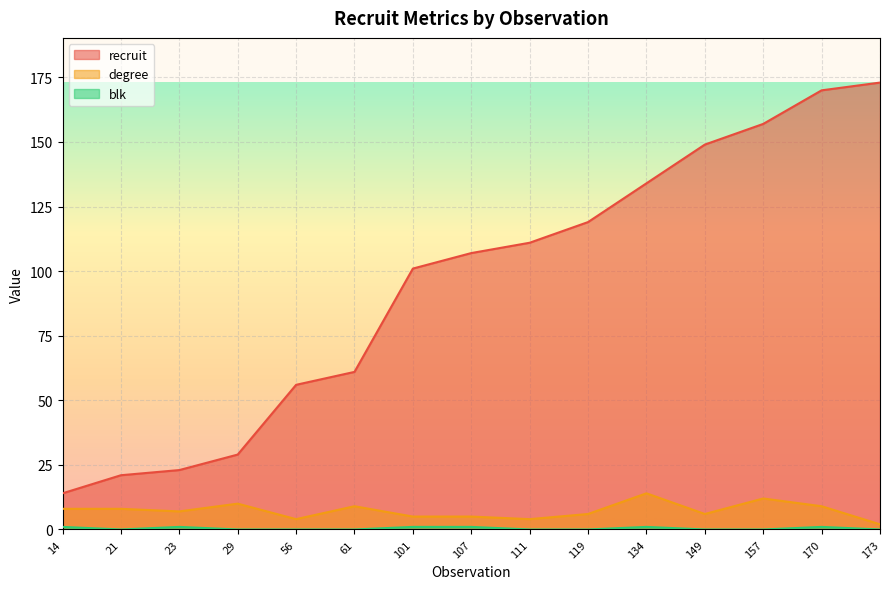

At which category is the sum across all series the highest?

170